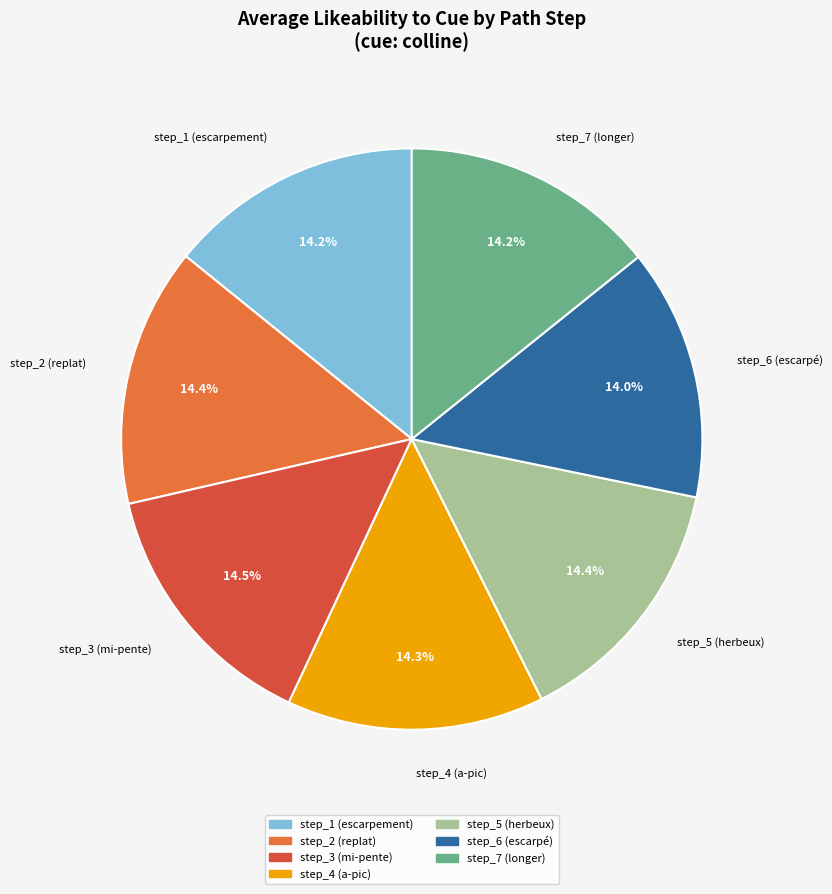

How many segments does this pie chart have?

7